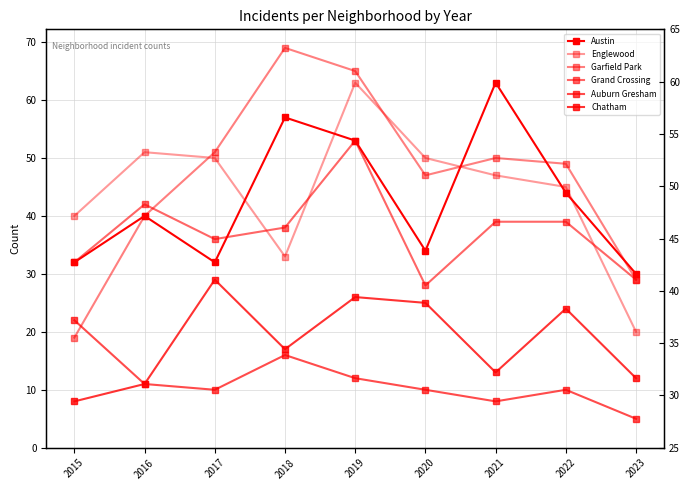

Where is the first local minimum for Grand Crossing?

2017